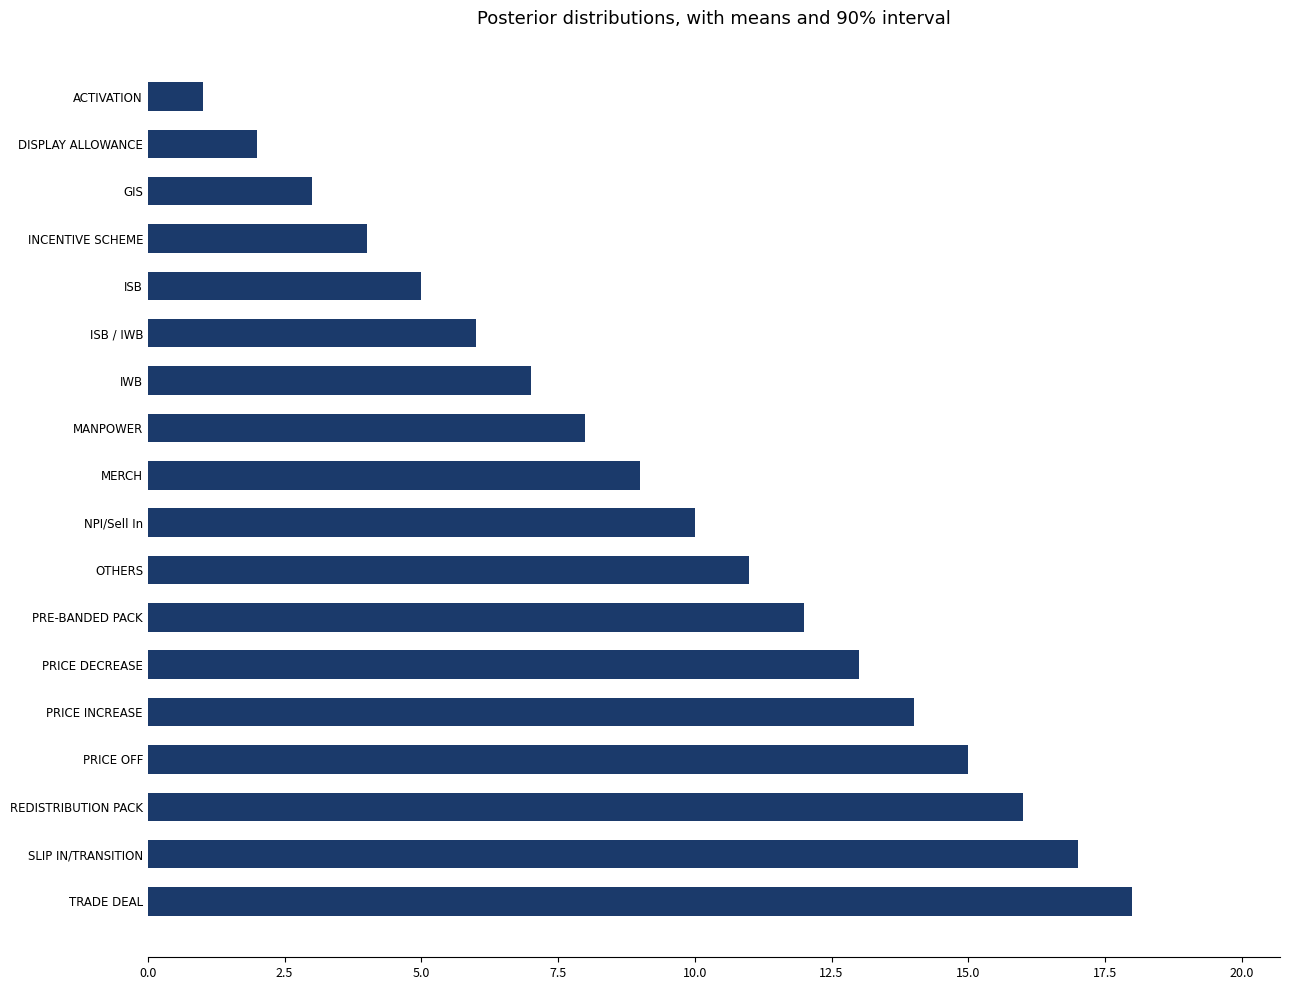

How many categories are shown in the chart?

18